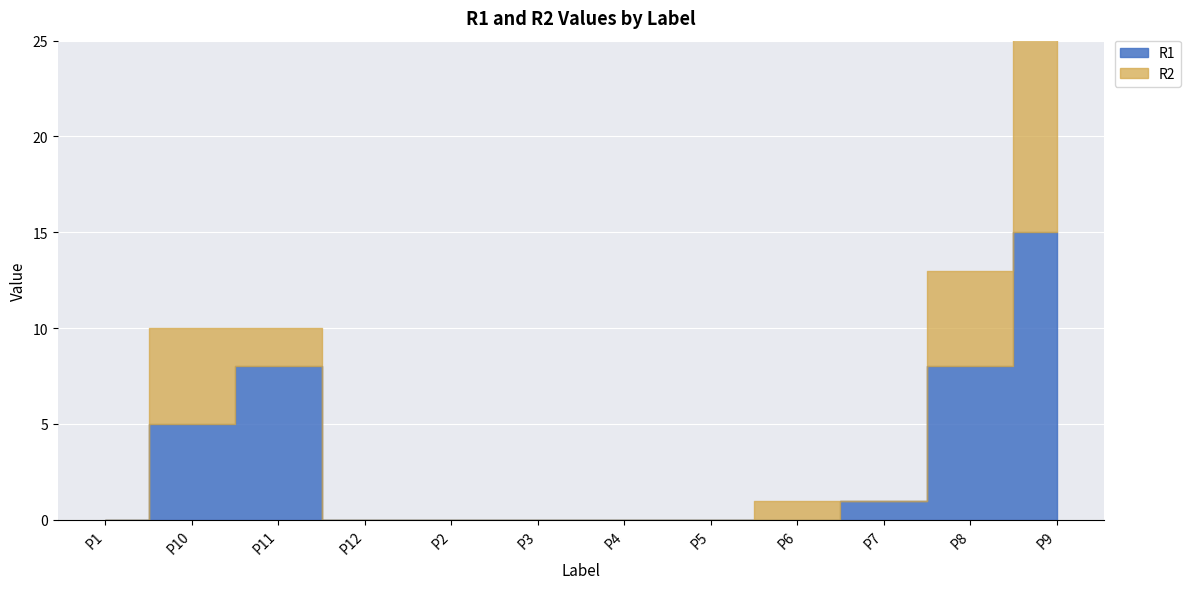

Count the number of data series in this chart.

2